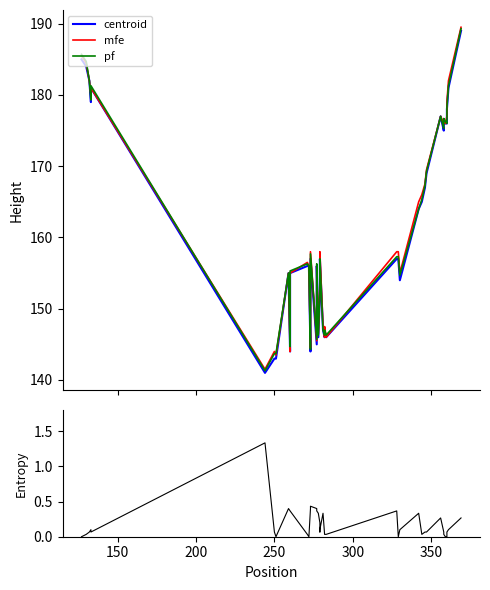

The entropy series shows 0.2 at 38. True or false?

False